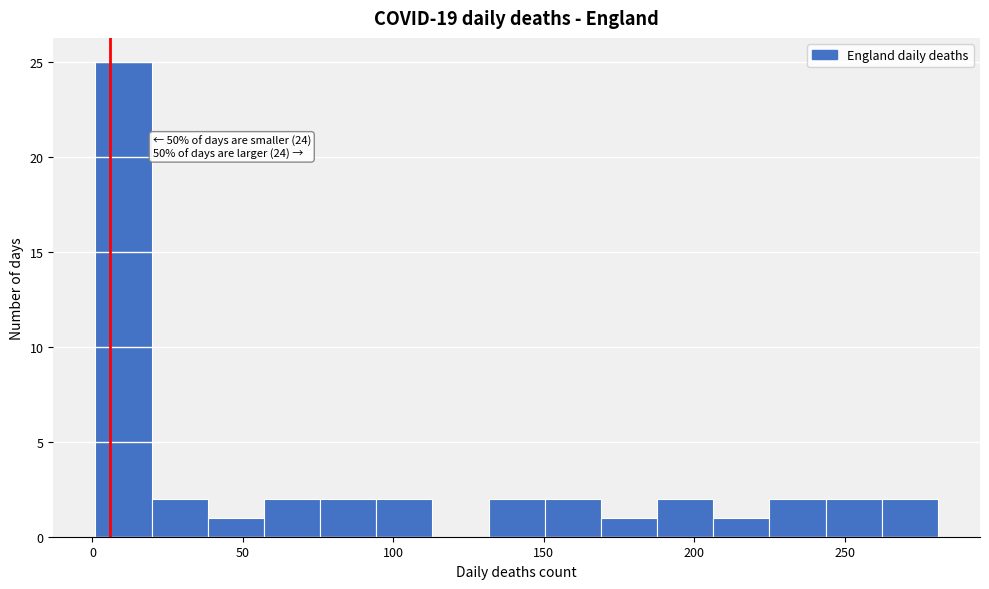

Around what value on the x-axis is the tallest bar? Give the approximate position of its centre, as read against the axis.

10